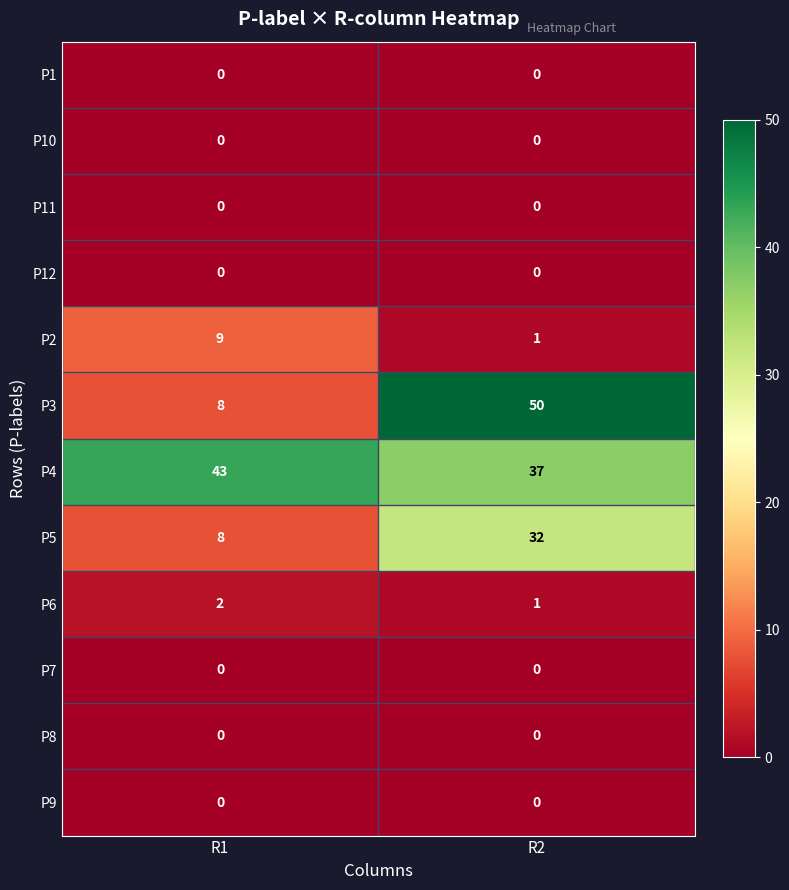

True or false: P3 has a value of 50 at R2.

True